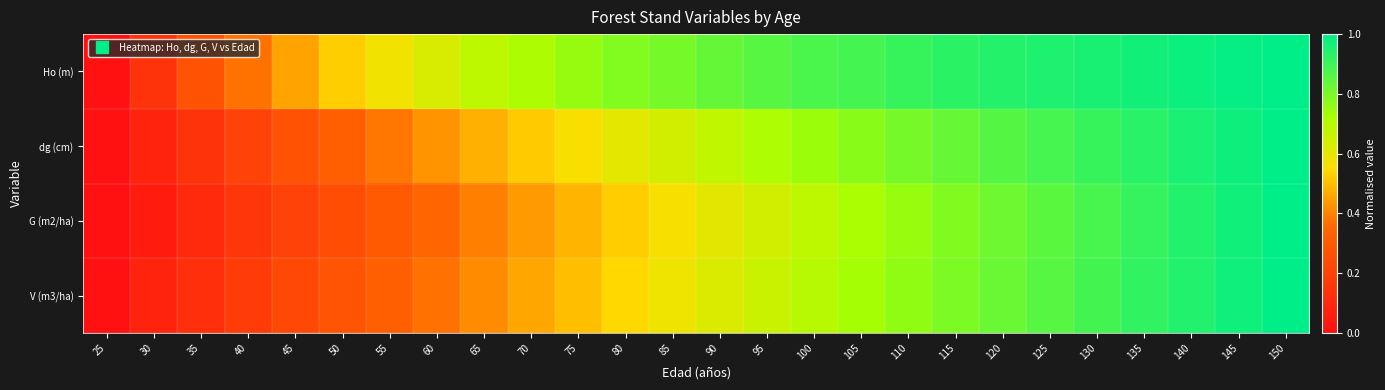

Reading left to right, transcribe all the data shown in this chart.

Ho (m): 25=0.0	30=0.1	35=0.3	40=0.4	45=0.5	50=0.5	55=0.6	60=0.6	65=0.7	70=0.7	75=0.8	80=0.8	85=0.8	90=0.8	95=0.9	100=0.9	105=0.9	110=0.9	115=0.9	120=0.9	125=0.9	130=1.0	135=1.0	140=1.0	145=1.0	150=1.0
dg (cm): 25=0.0	30=0.1	35=0.1	40=0.2	45=0.3	50=0.3	55=0.4	60=0.4	65=0.5	70=0.5	75=0.6	80=0.6	85=0.6	90=0.7	95=0.7	100=0.7	105=0.8	110=0.8	115=0.8	120=0.9	125=0.9	130=0.9	135=0.9	140=1.0	145=1.0	150=1.0
G (m2/ha): 25=0.0	30=0.0	35=0.1	40=0.2	45=0.2	50=0.3	55=0.3	60=0.3	65=0.4	70=0.4	75=0.5	80=0.5	85=0.6	90=0.6	95=0.6	100=0.7	105=0.7	110=0.8	115=0.8	120=0.8	125=0.9	130=0.9	135=0.9	140=0.9	145=1.0	150=1.0
V (m3/ha): 25=0.0	30=0.1	35=0.1	40=0.2	45=0.2	50=0.3	55=0.3	60=0.4	65=0.4	70=0.5	75=0.5	80=0.5	85=0.6	90=0.6	95=0.7	100=0.7	105=0.7	110=0.8	115=0.8	120=0.8	125=0.9	130=0.9	135=0.9	140=0.9	145=1.0	150=1.0